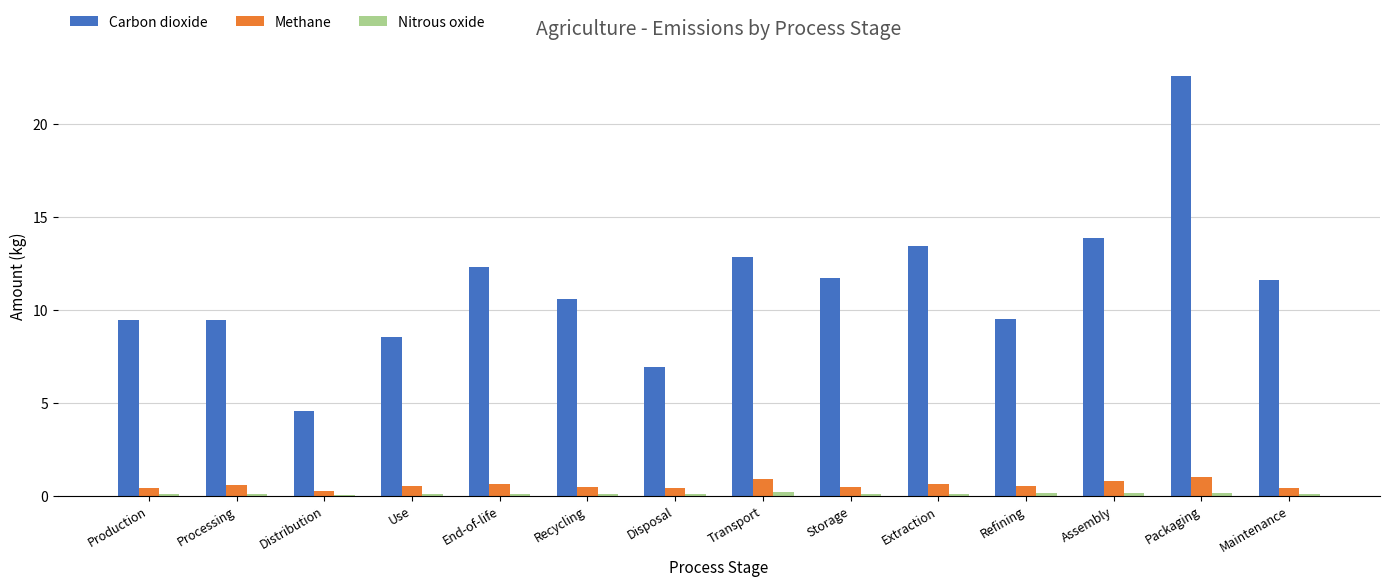

What is the sum of the Methane values at Recycling and Refining?

1.0